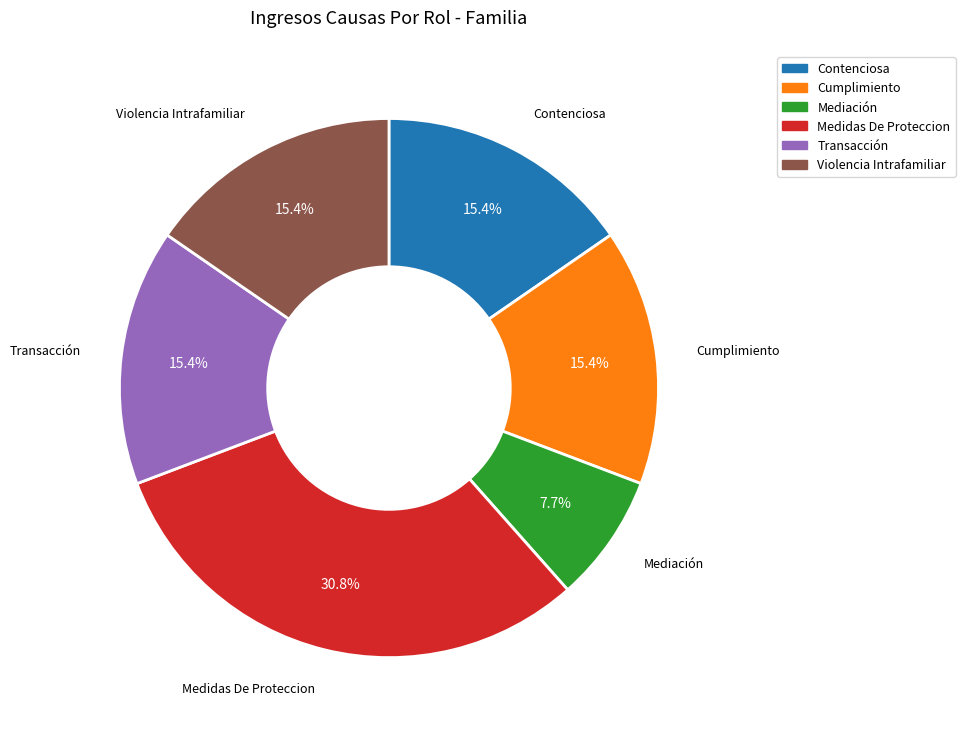

Is the sum of Contenciosa and Violencia Intrafamiliar greater than half?

No